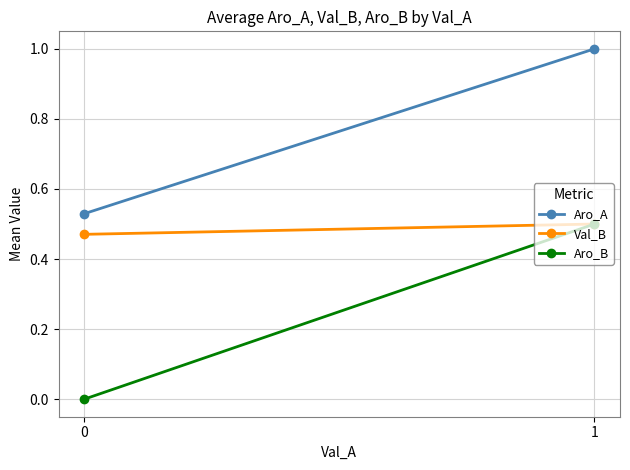

How many lines are shown in the chart?

3